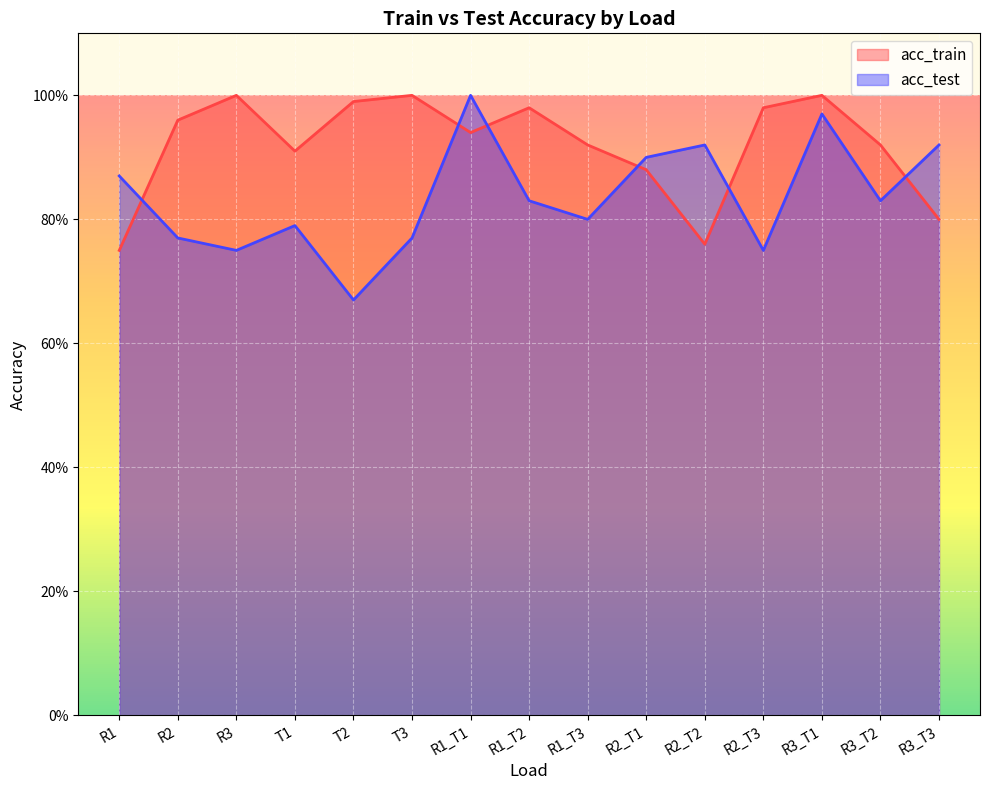

What is the total value across all series at T3?

1.8